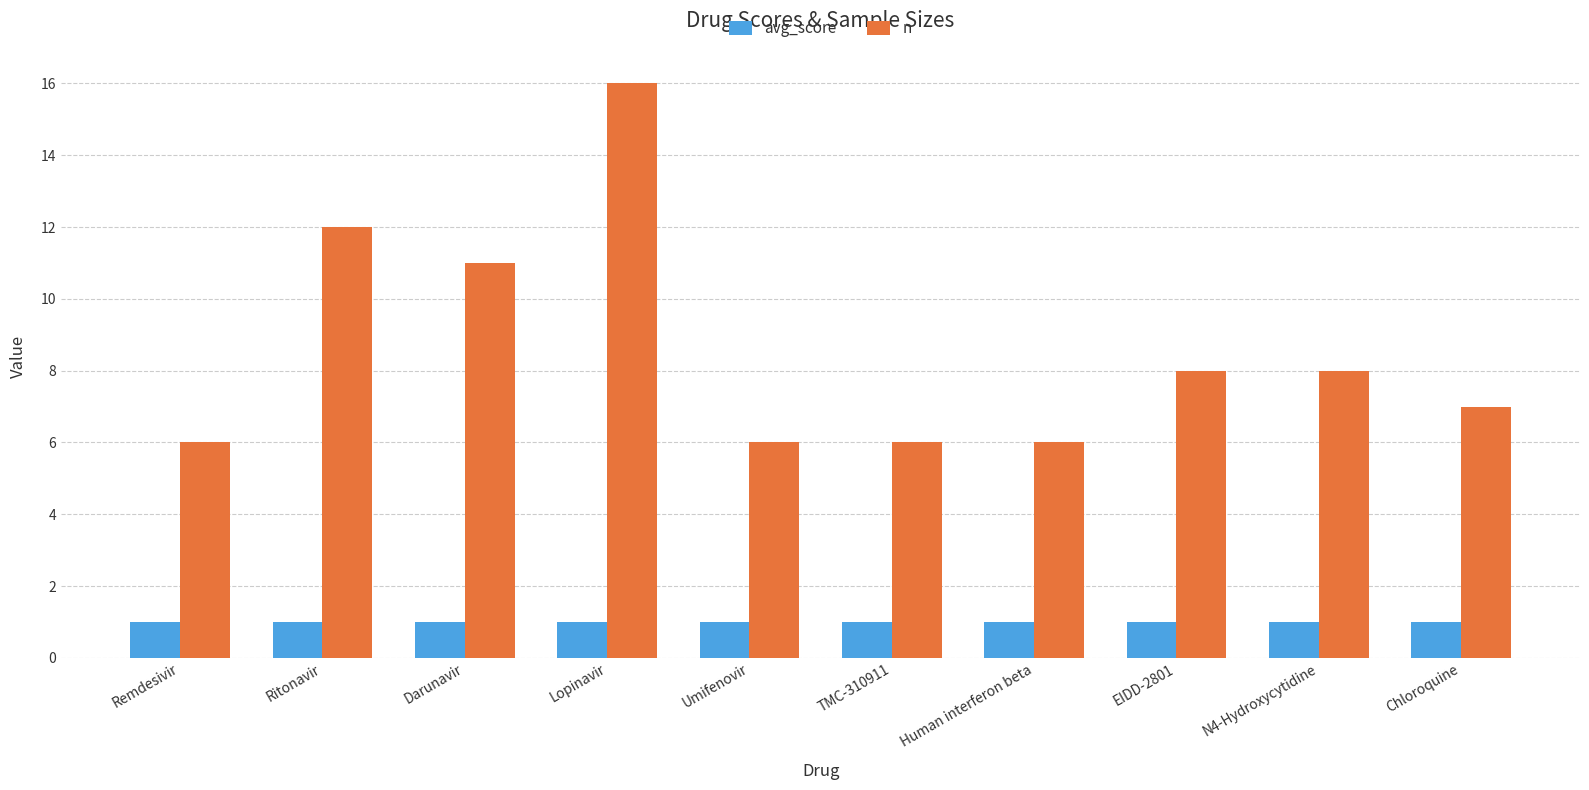

What is the label of the 9th bar from the left?

N4-Hydroxycytidine